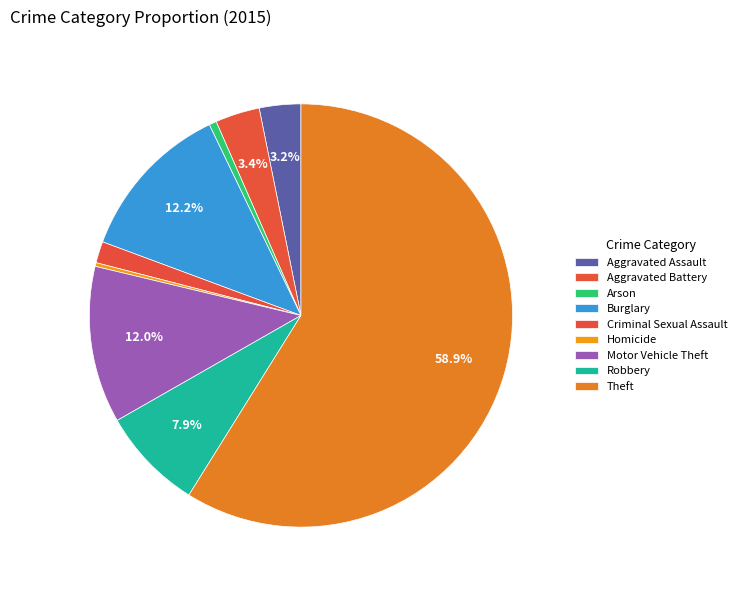

Which category has the smallest portion of the pie?

Homicide